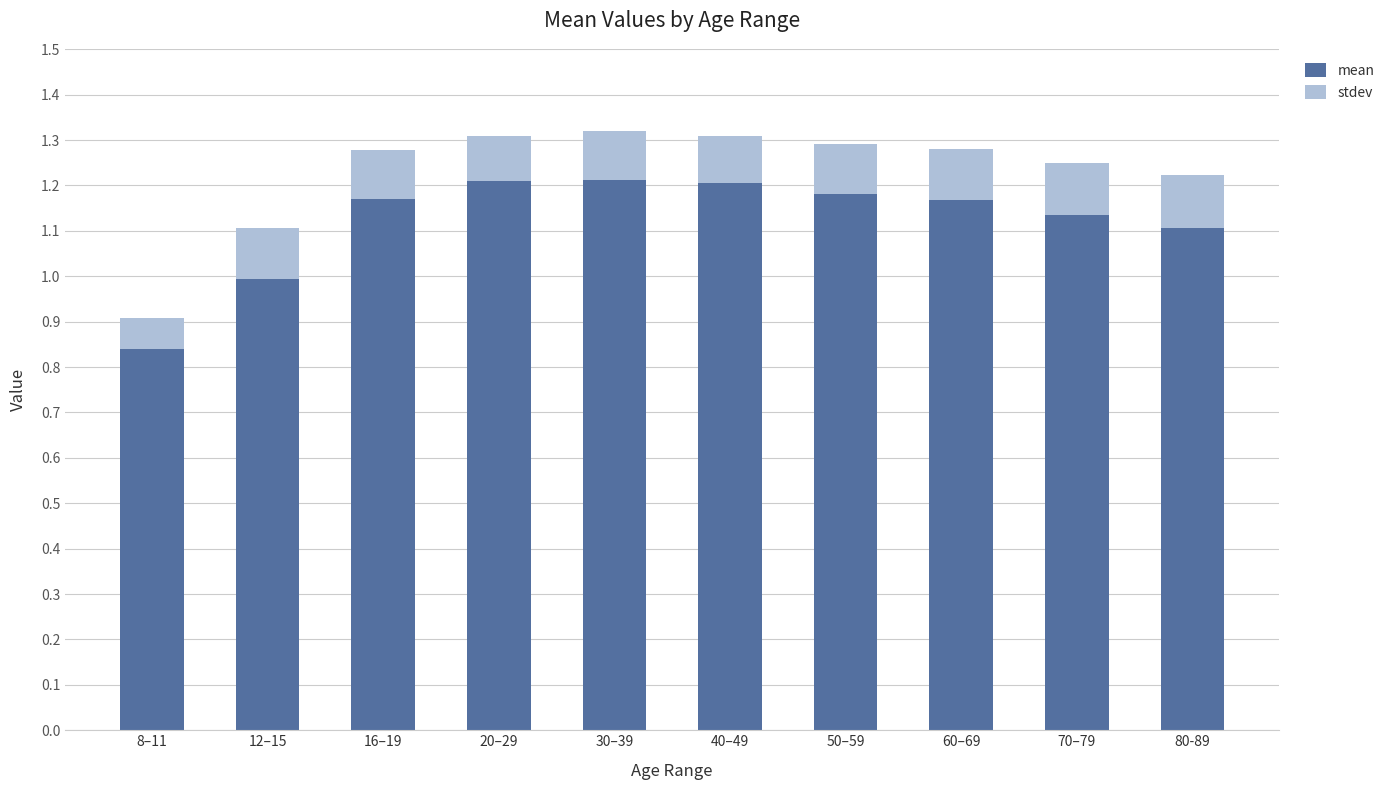

List the series in order of their overall mean, highest first.

mean, stdev